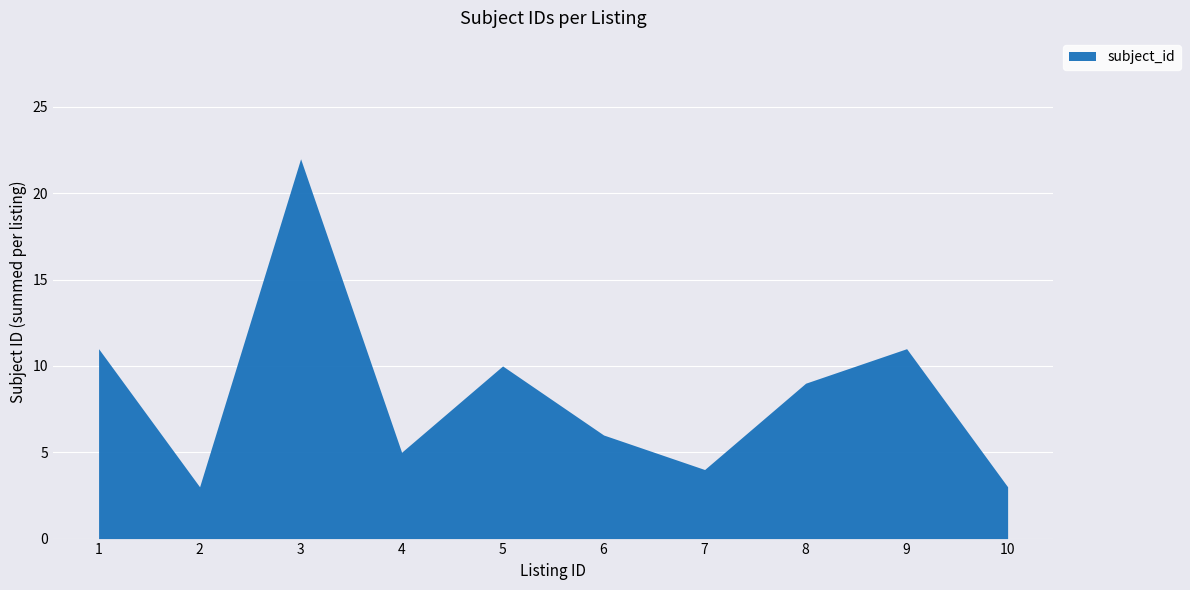

Which label corresponds to the largest value in the chart?

3